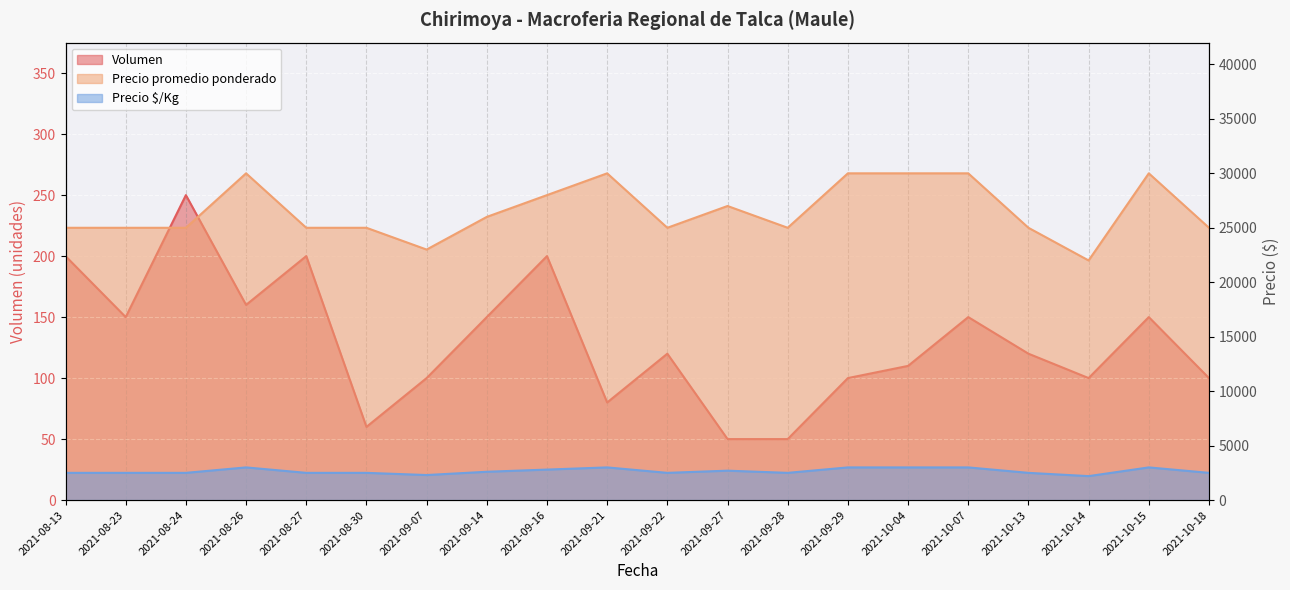

Where is the first local minimum for Precio $/Kg?

2021-09-07